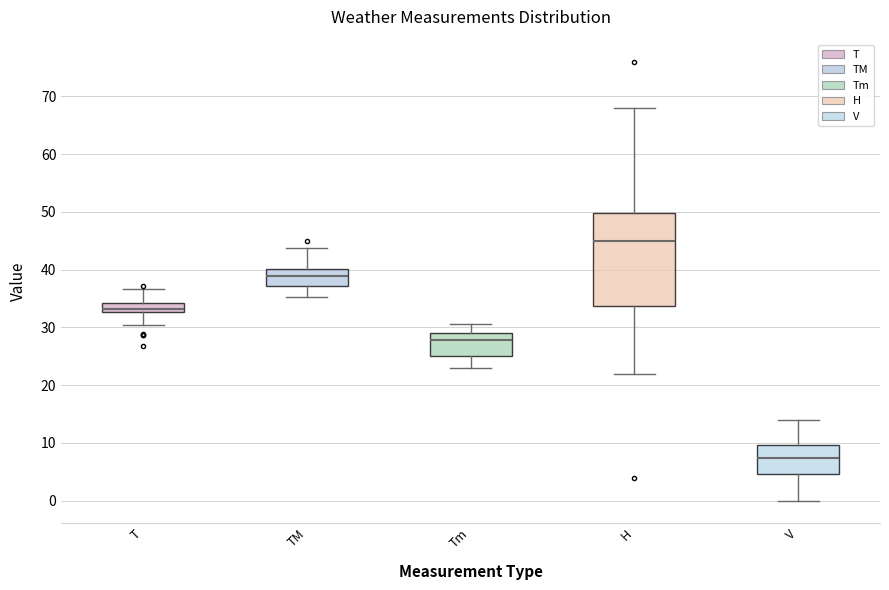

Which box's median line is the highest?

H